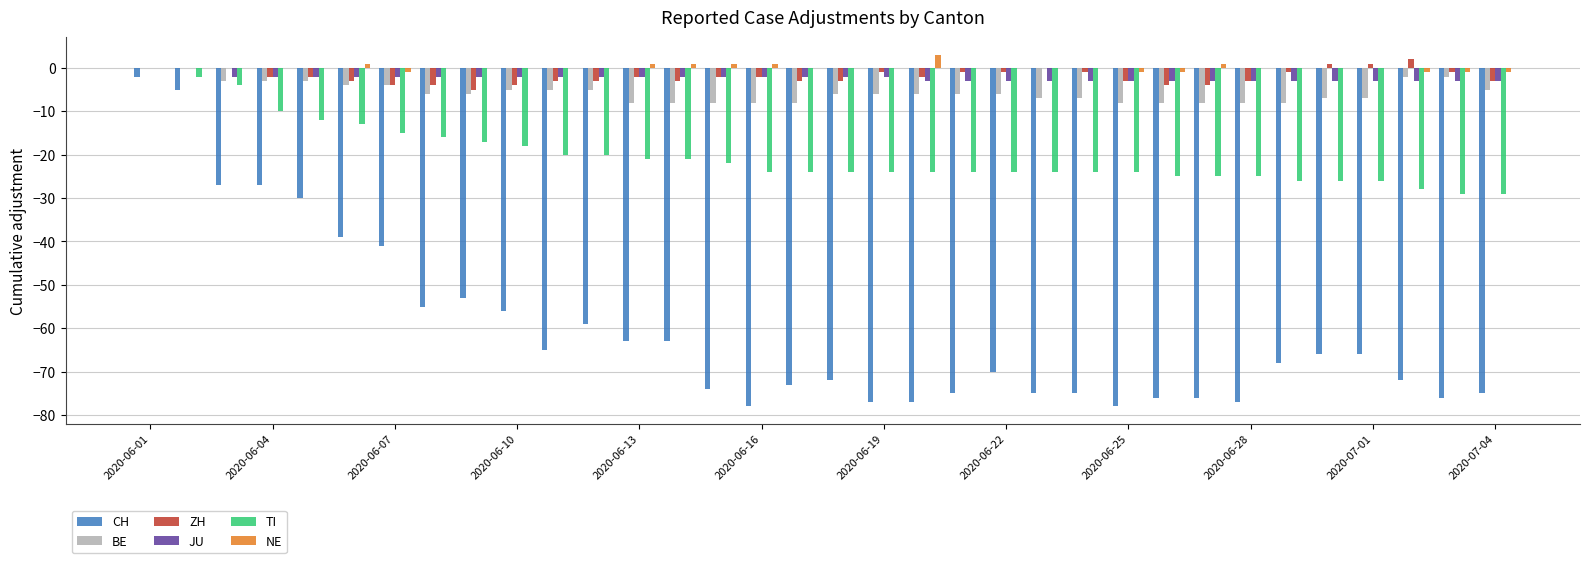

What is the sum of all JU values?

-79